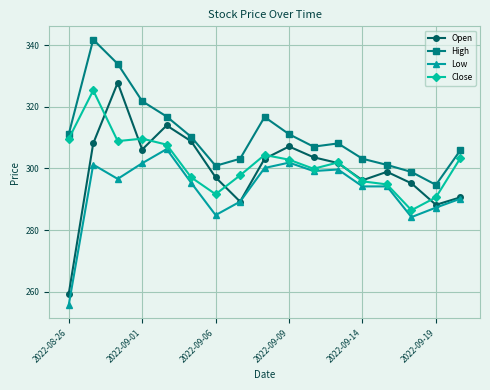

What is the minimum value for Open?

259.3